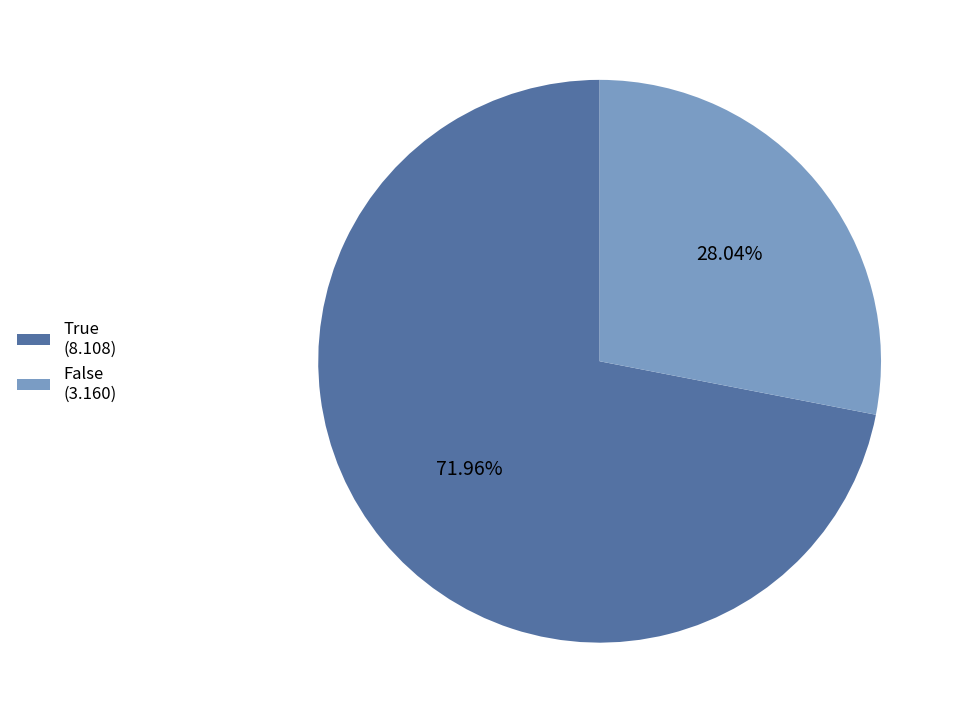

Which has a higher value, False or True?

True